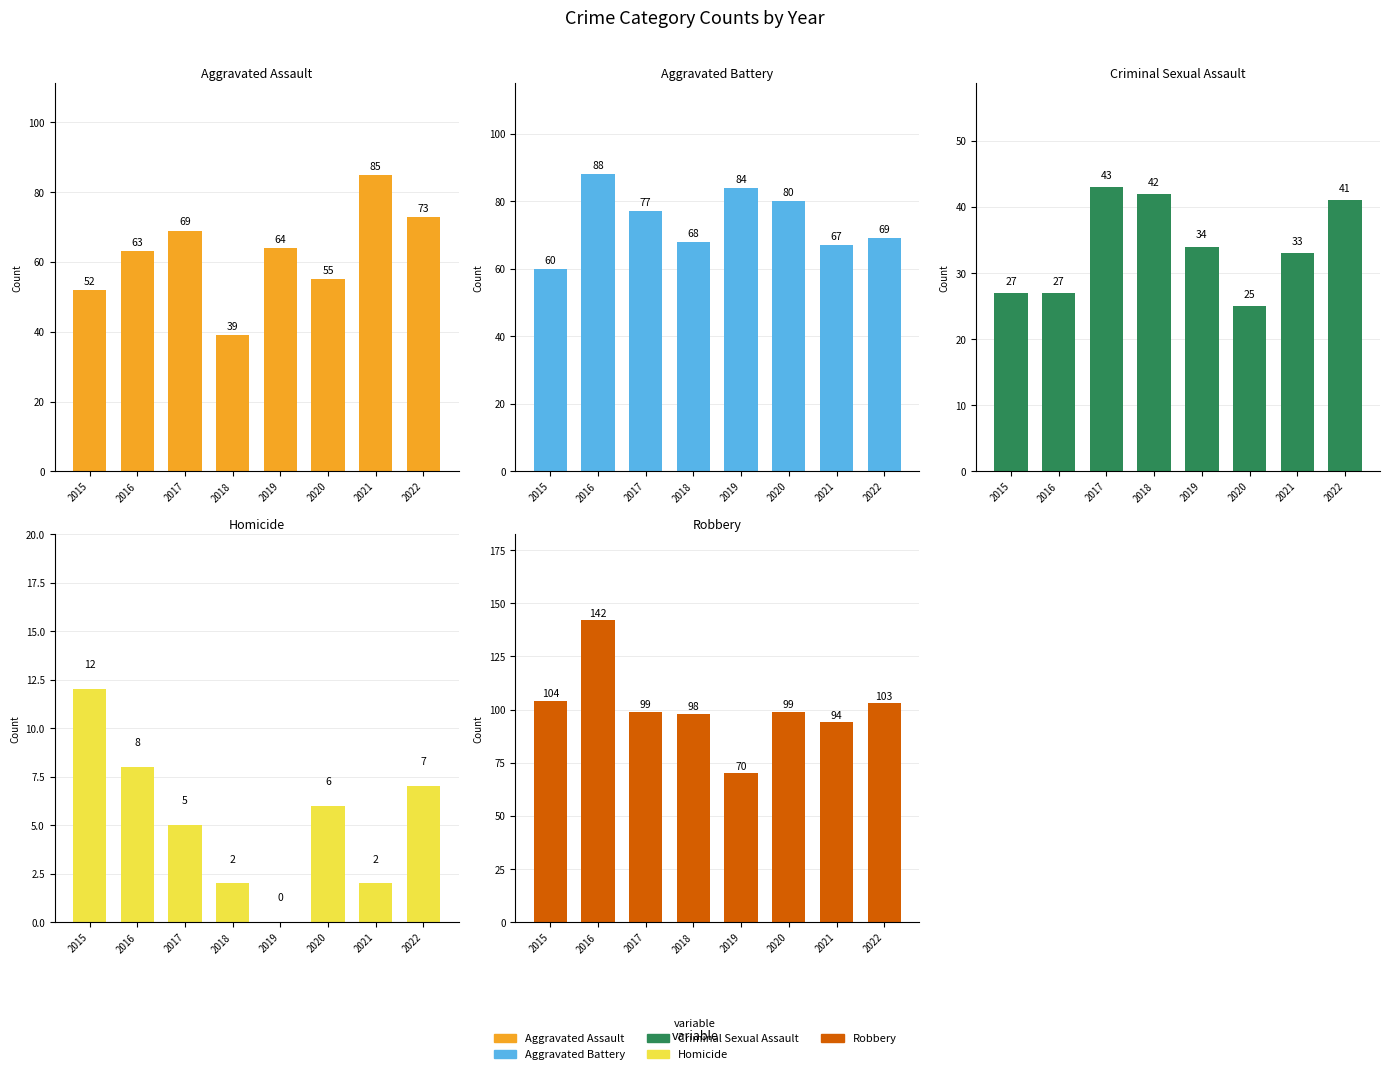

At which label is Aggravated Assault closest to 62?

2016